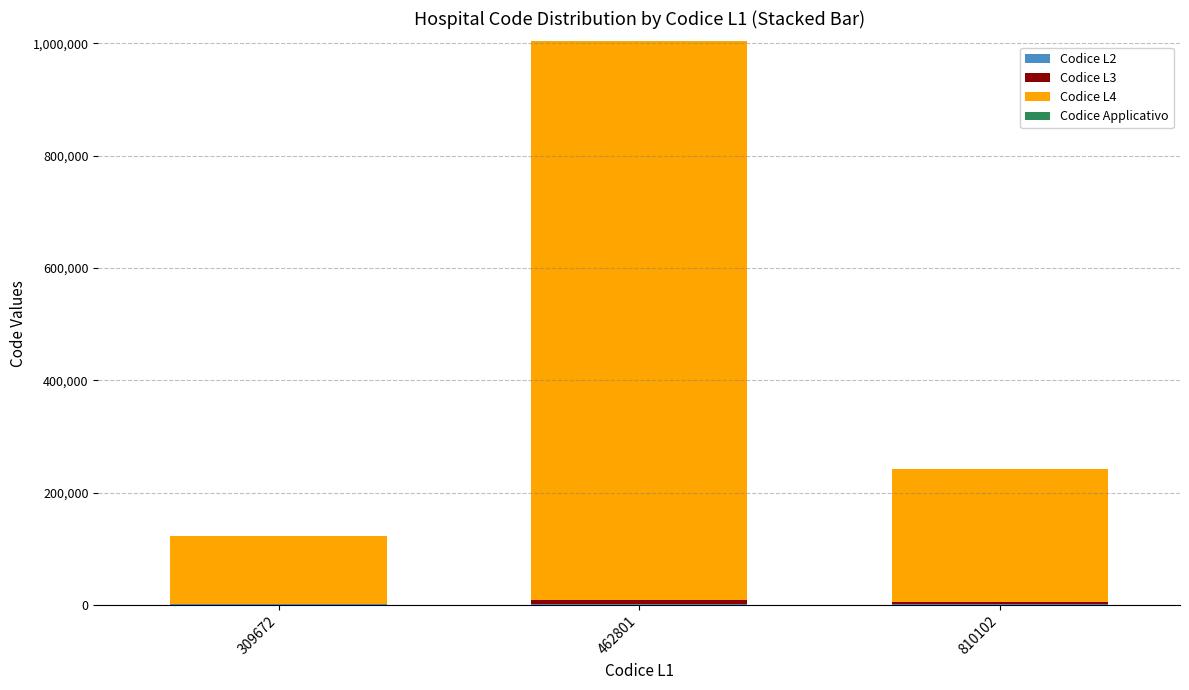

At which category is the sum across all series the highest?

462801